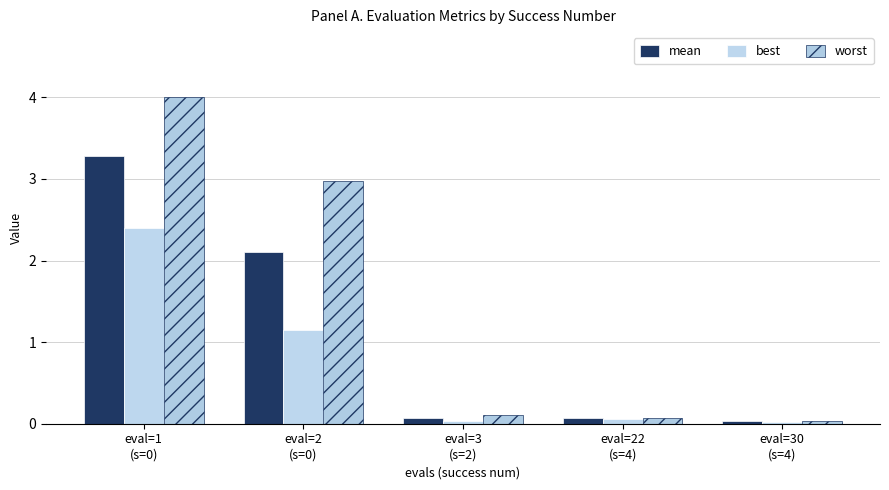

What is the total value across all series at eval=22
(s=4)?

0.2